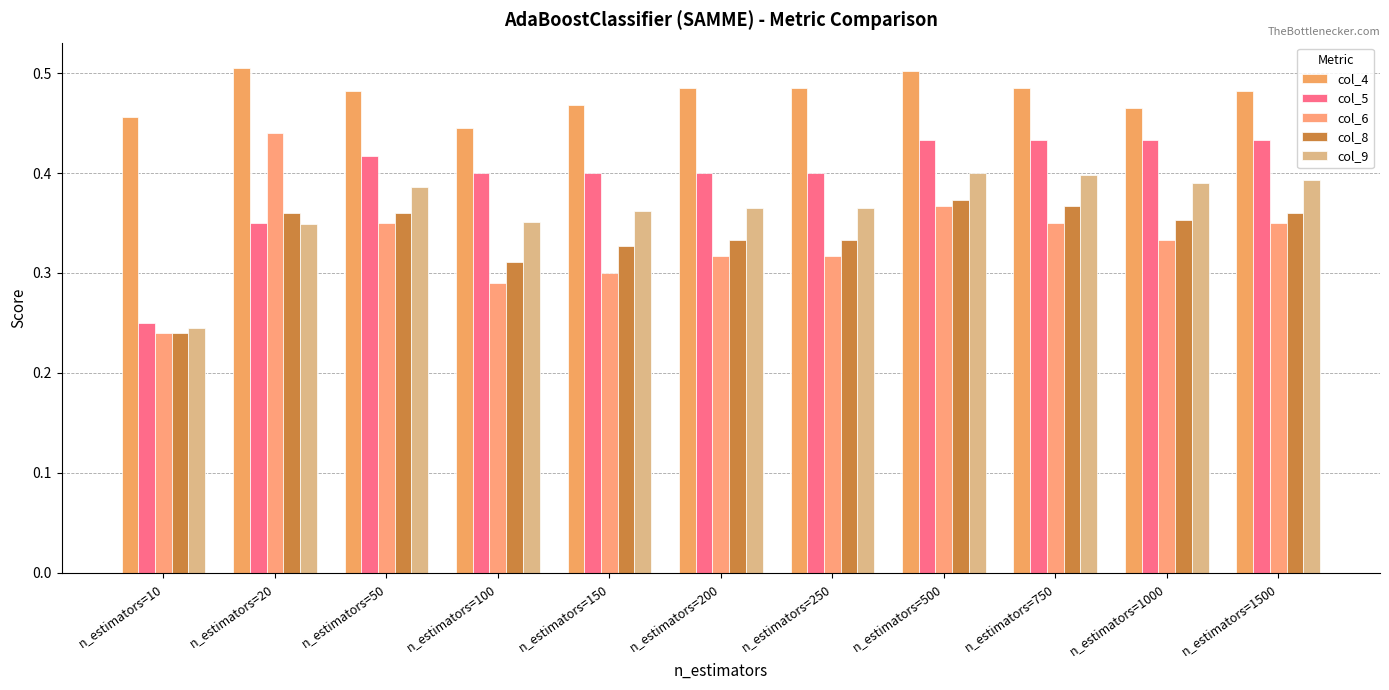

How many bars are there in each group?

5